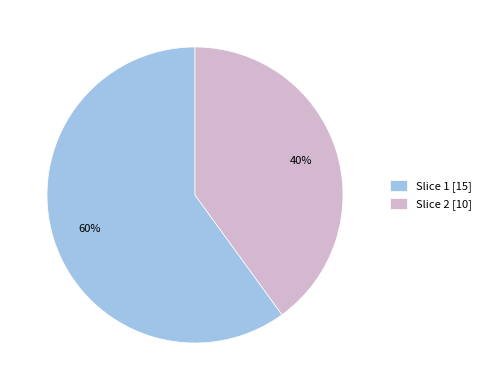

Is the sum of Slice 2 [10] and Slice 1 [15] greater than half?

Yes